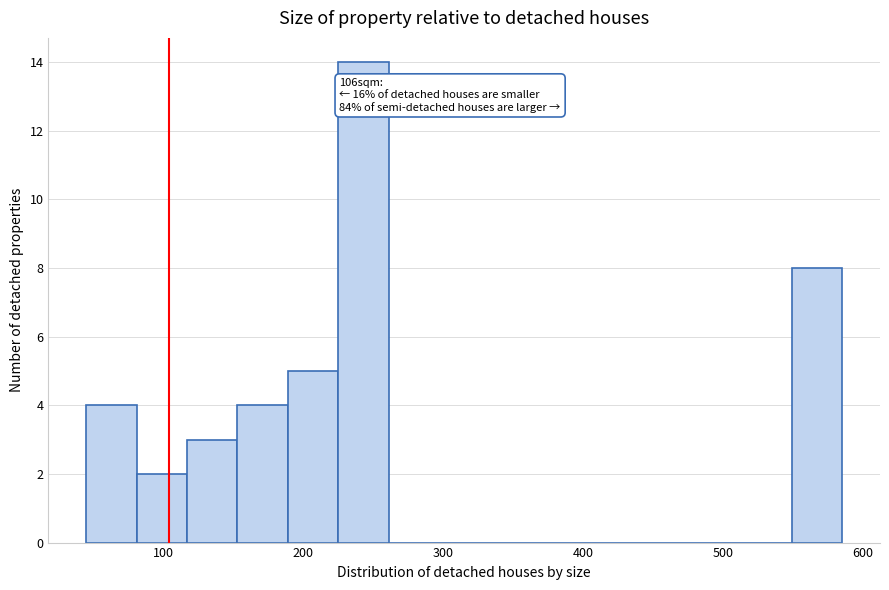

Around what value on the x-axis is the tallest bar? Give the approximate position of its centre, as read against the axis.

240